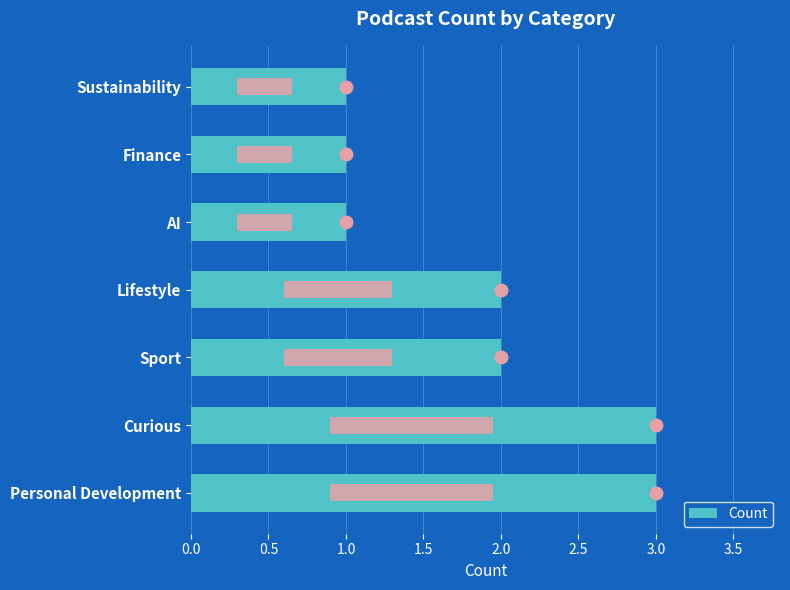

What is the difference between the maximum and minimum values?

2